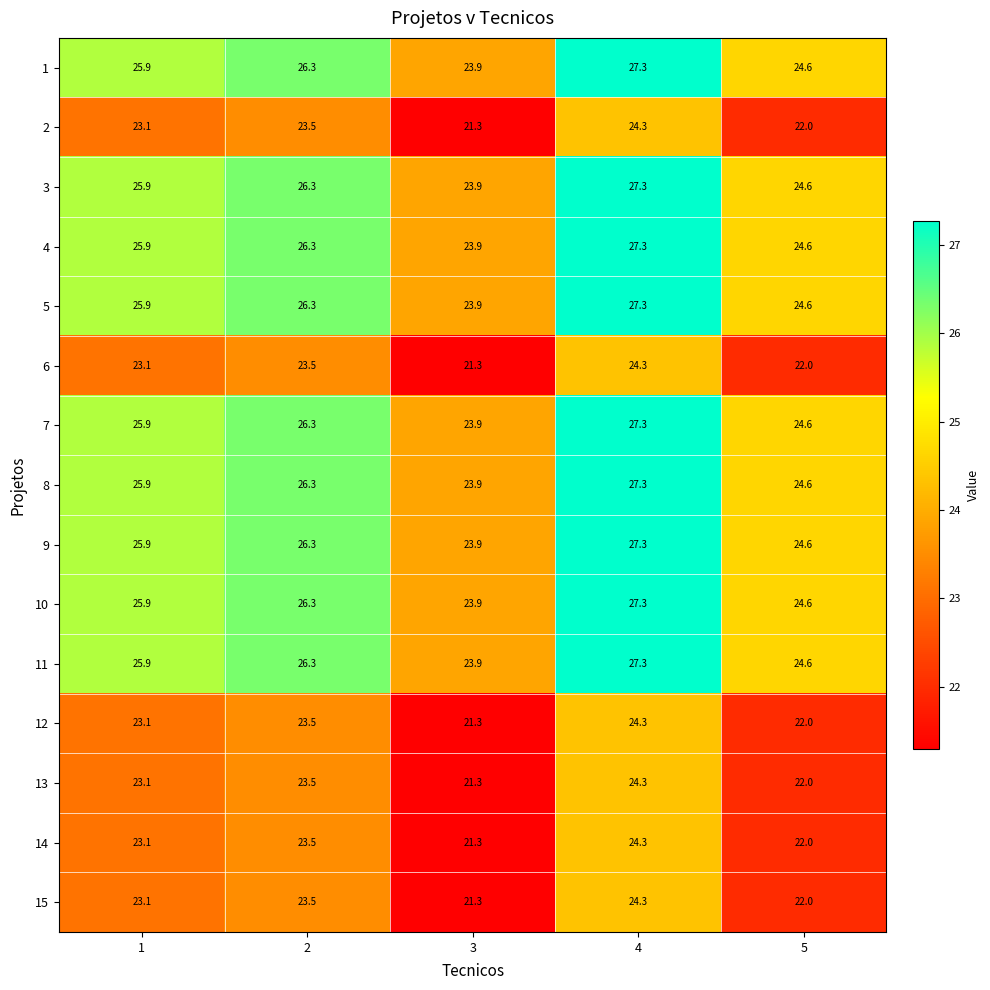

What is the total value across all series at 3?

342.9